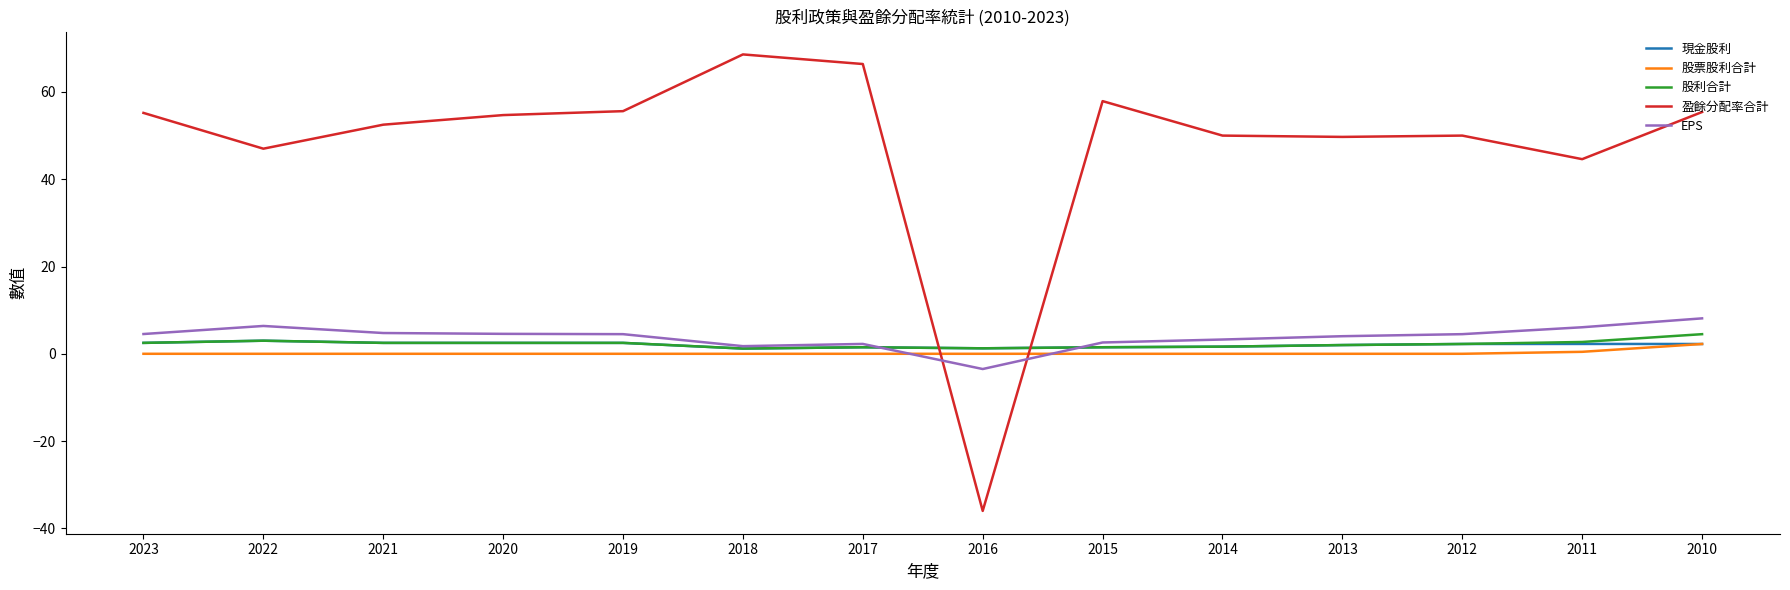

True or false: 盈餘分配率合計 and 現金股利 intersect in this chart.

True